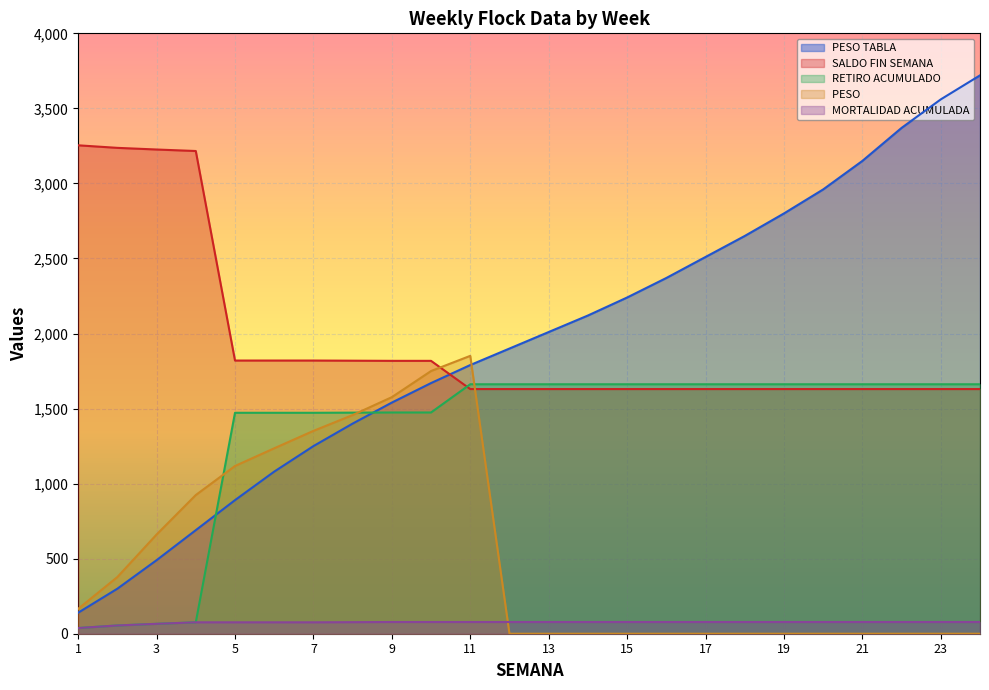

Rank the series at 11 from highest to lowest value.

PESO , PESO TABLA, RETIRO ACUMULADO, SALDO FIN SEMANA, MORTALIDAD ACUMULADA